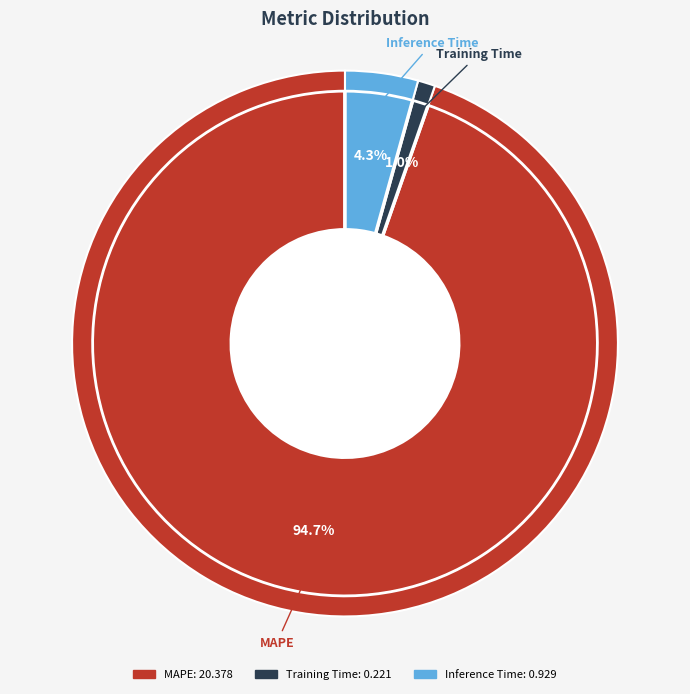

True or false: Training Time accounts for 7% of the total.

False